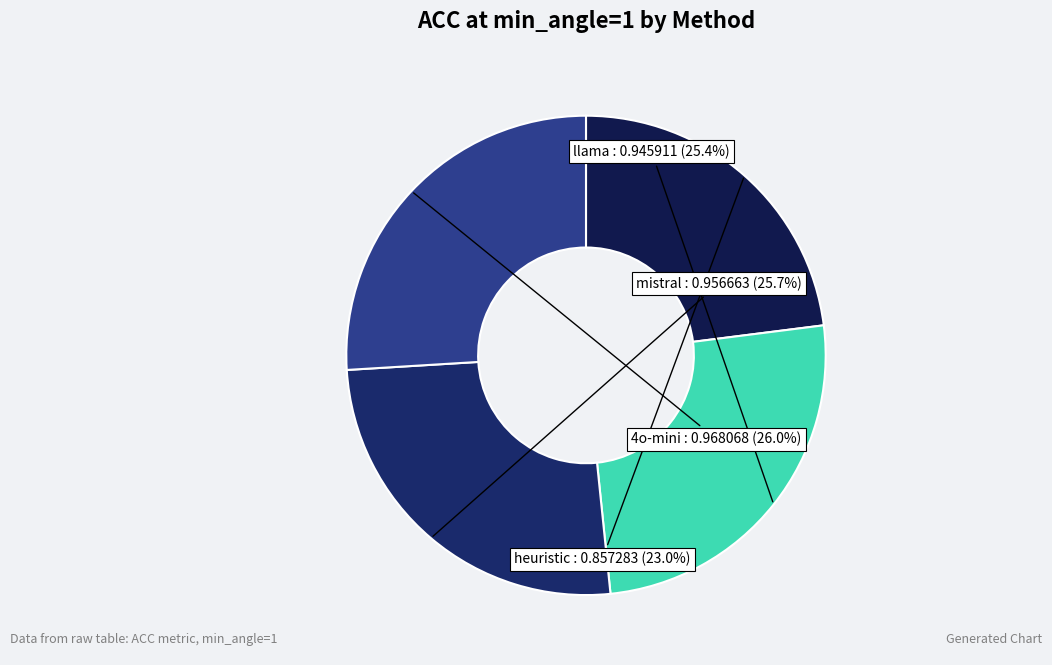

Which slice is the smallest?

heuristic